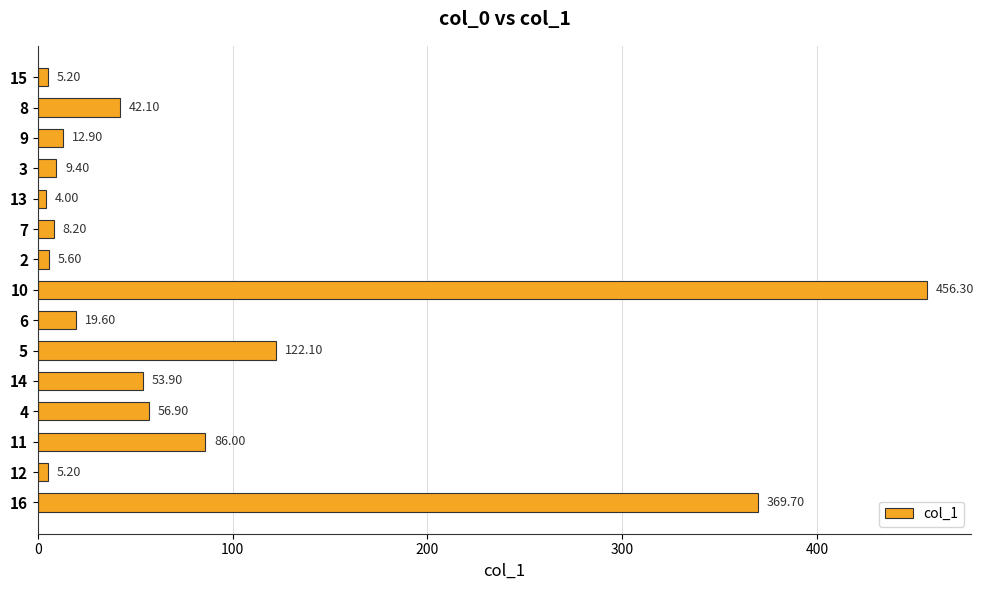

How many bars are there in total?

15